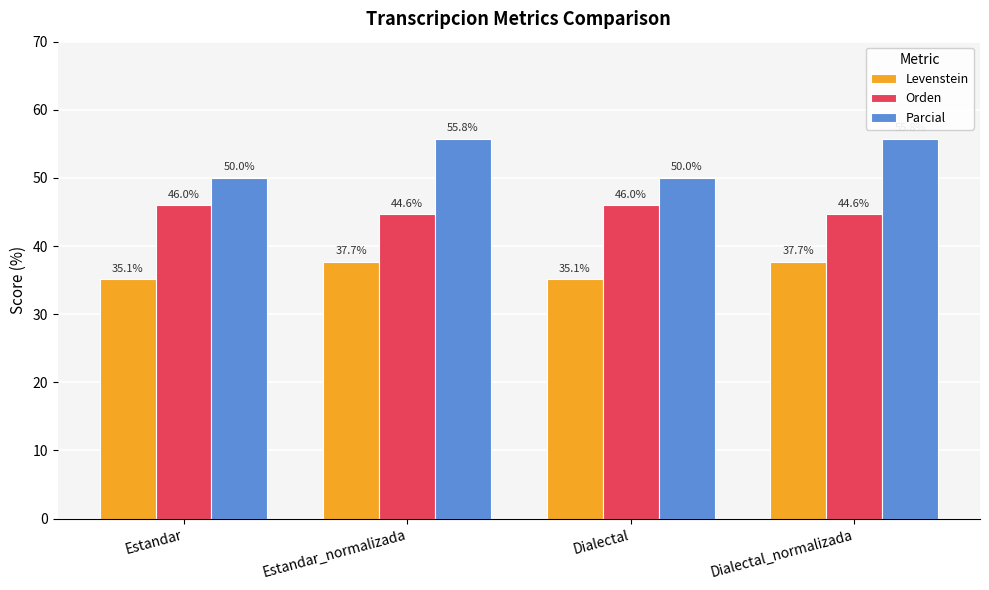

What is the label of the 3rd bar from the left?

Dialectal